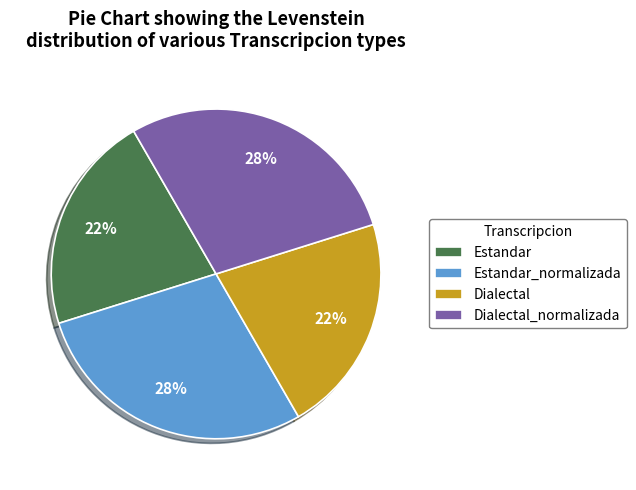

Approximately how many times larger is the value at Estandar_normalizada compared to Estandar?

1.3